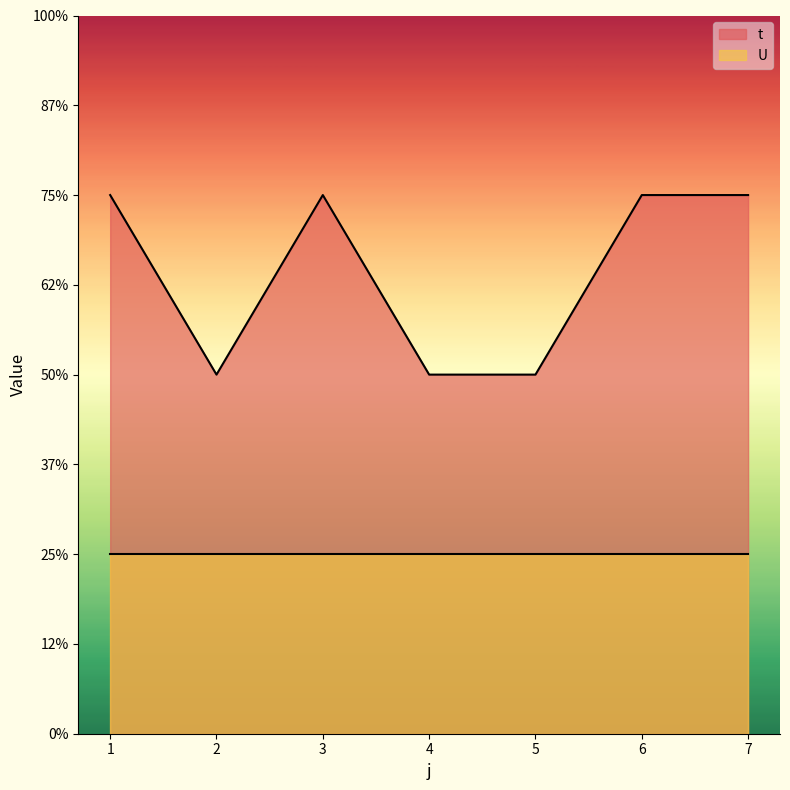

What are all the series names shown in the legend?

t, U